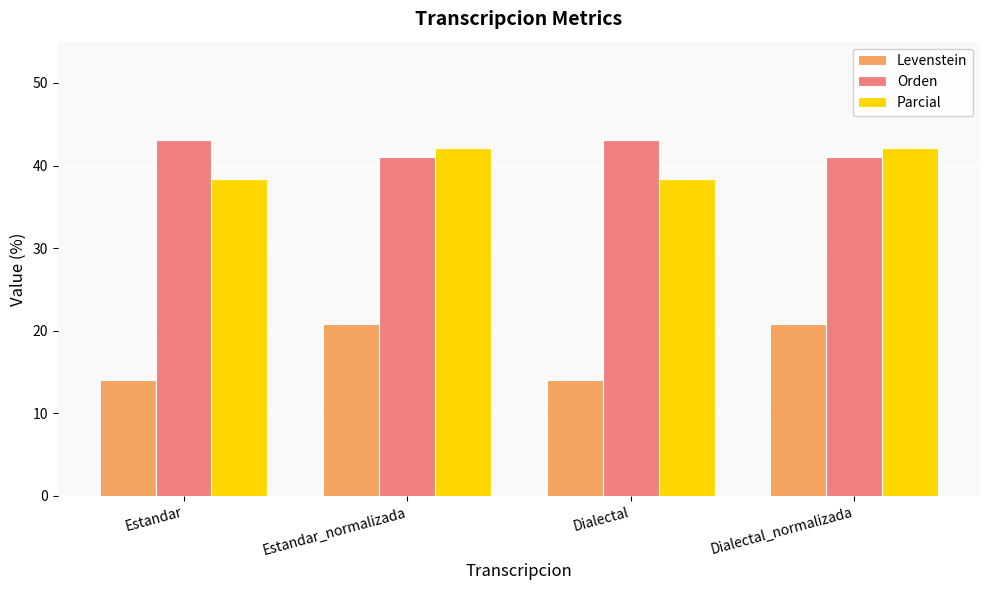

How many data points in Orden are less than 43?

2